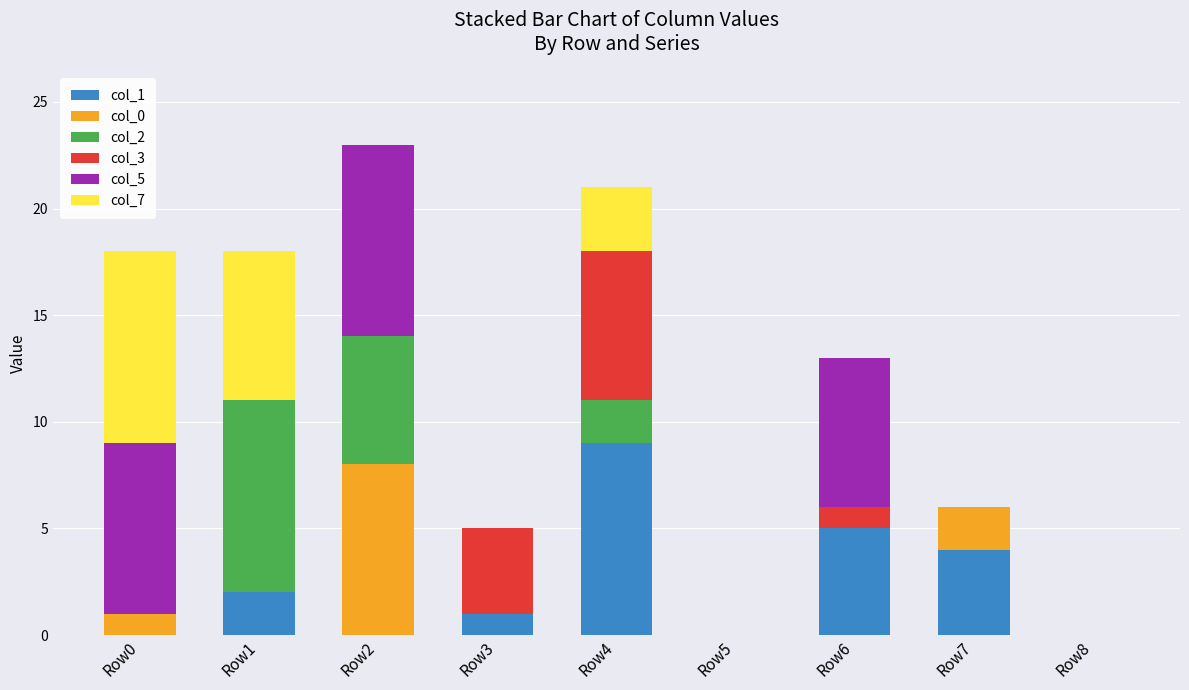

Which category has the highest value in the col_1 series?

Row4